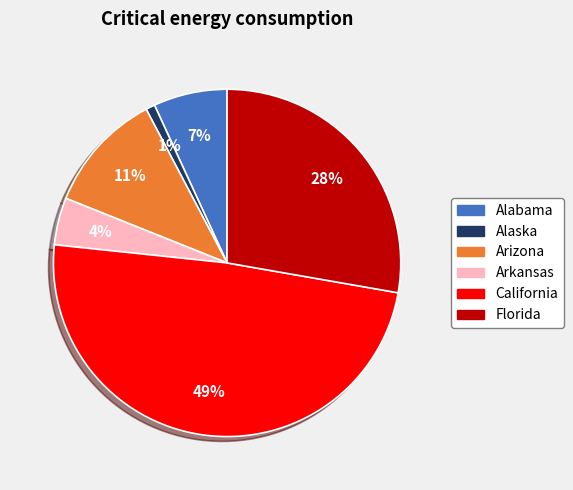

How many segments does this pie chart have?

6